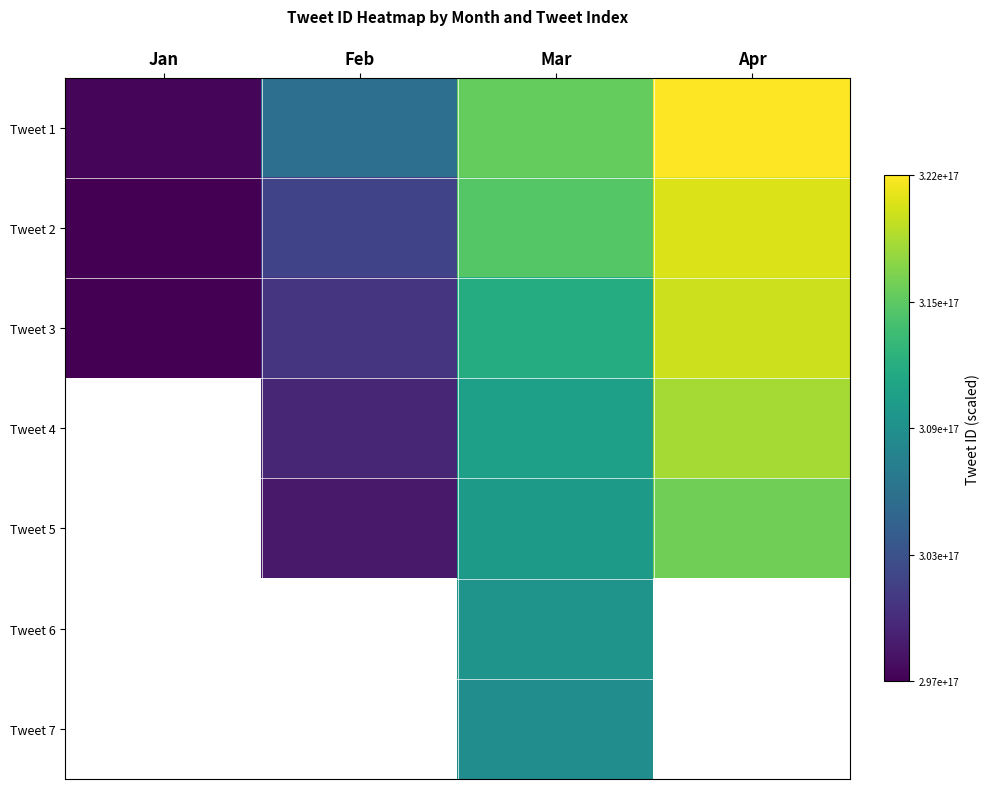

Which has a higher value, Mar or Feb?

Mar